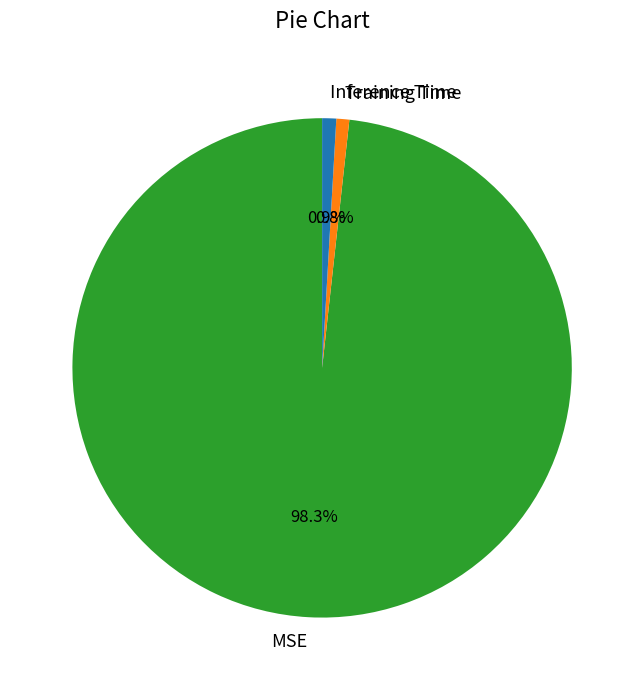

How much of the chart is everything except Training Time?

99.2%